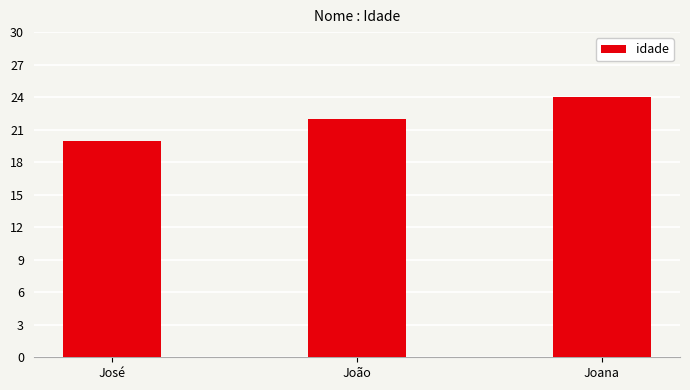

The value at João is 30. True or false?

False